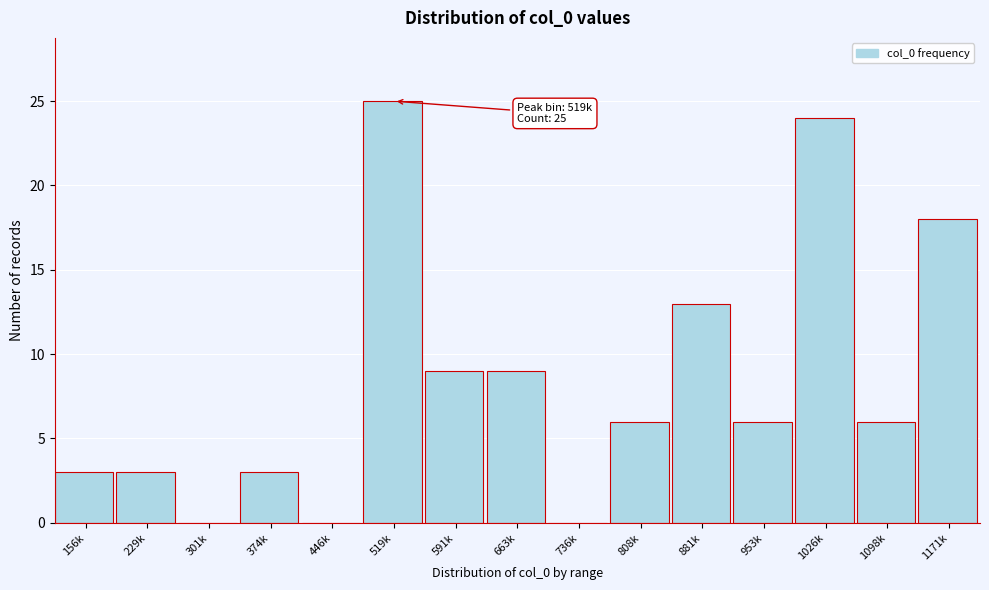

Reading left to right, transcribe all the data shown in this chart.

156k=3	229k=3	301k=0	374k=3	446k=0	519k=25	591k=9	663k=9	736k=0	808k=6	881k=13	953k=6	1026k=24	1098k=6	1171k=18